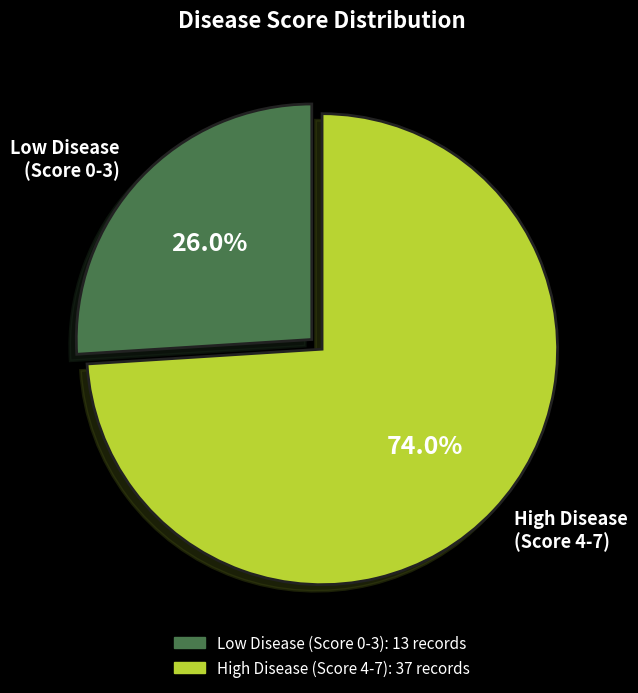

Count the number of slices in the pie.

2